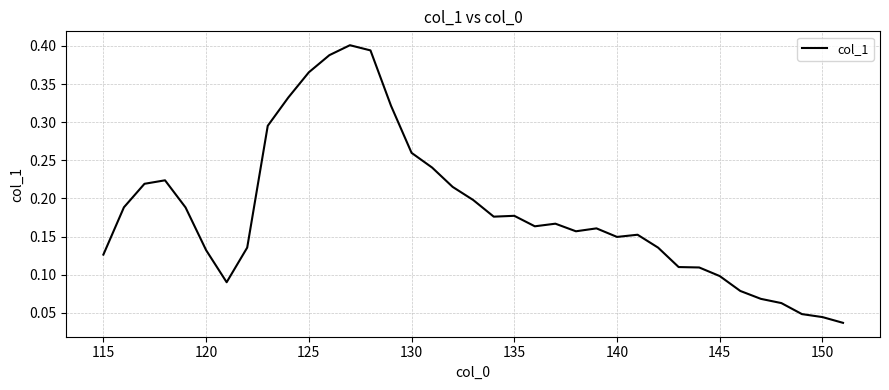

How many lines are shown in the chart?

1